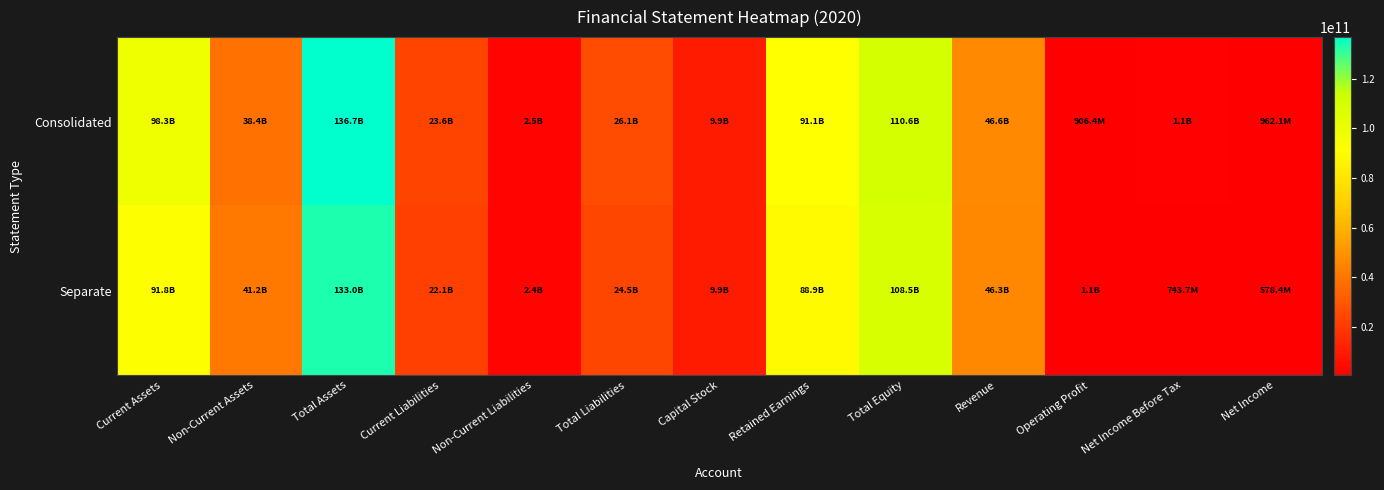

Reading left to right, what are all the values shown in this chart?

Consolidated: Current Assets=98256333960	Non-Current Assets=38431804219	Total Assets=136688138179	Current Liabilities=23622077972	Non-Current Liabilities=2491243595	Total Liabilities=26113321567	Capital Stock=9860000000	Retained Earnings=91143910125	Total Equity=110574816612	Revenue=46569137378	Operating Profit=906443250	Net Income Before Tax=1127403857	Net Income=962122394
Separate: Current Assets=91815015231	Non-Current Assets=41153677521	Total Assets=132968692752	Current Liabilities=22074906818	Non-Current Liabilities=2415999108	Total Liabilities=24490905926	Capital Stock=9860000000	Retained Earnings=88857556187	Total Equity=108477786826	Revenue=46299707378	Operating Profit=1055538133	Net Income Before Tax=743658314	Net Income=578376851